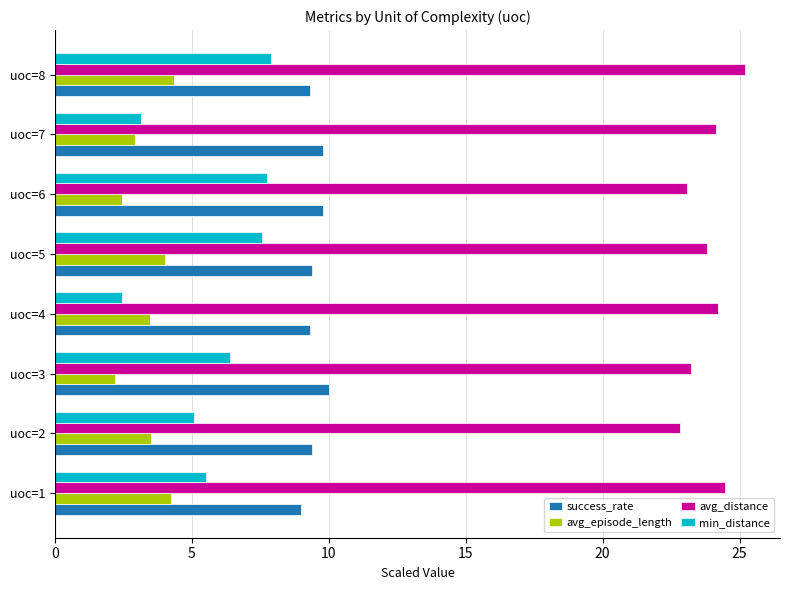

Which category has the lowest value across all series?

uoc=3